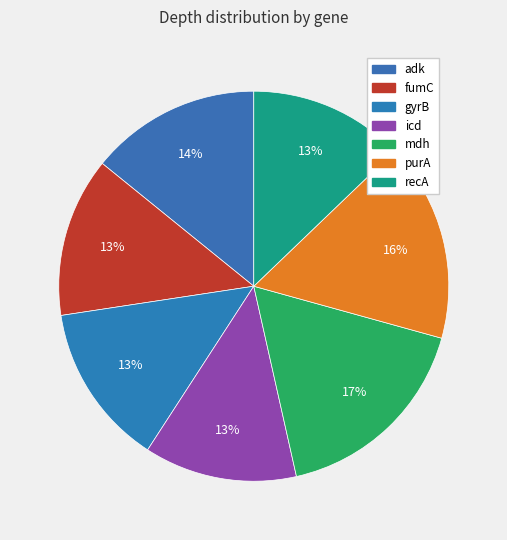

True or false: recA accounts for 13% of the total.

True